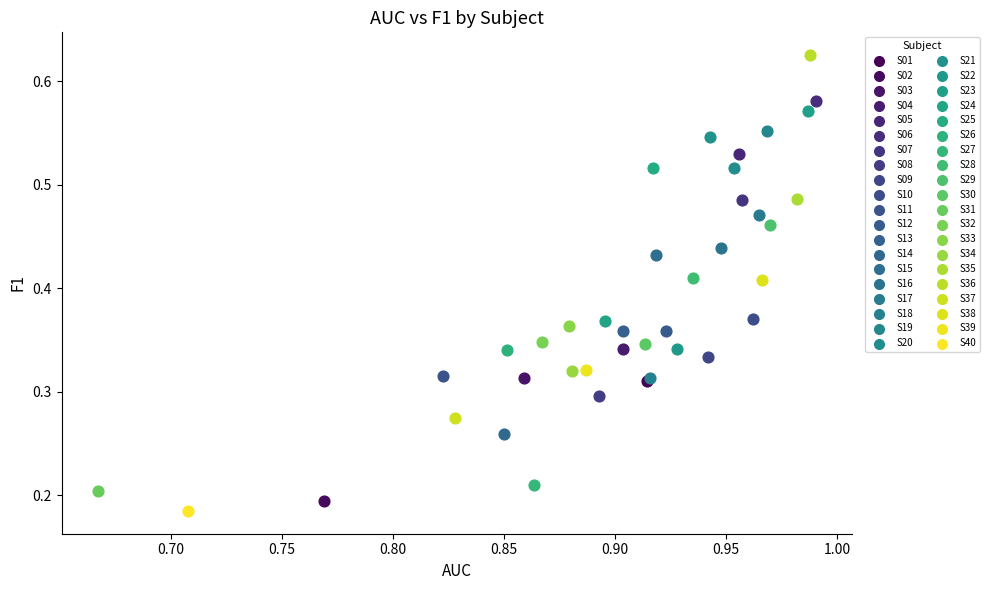

What are all the series names shown in the legend?

S01, S02, S03, S04, S05, S06, S07, S08, S09, S10, S11, S12, S13, S14, S15, S16, S17, S18, S19, S20, S21, S22, S23, S24, S25, S26, S27, S28, S29, S30, S31, S32, S33, S34, S35, S36, S37, S38, S39, S40